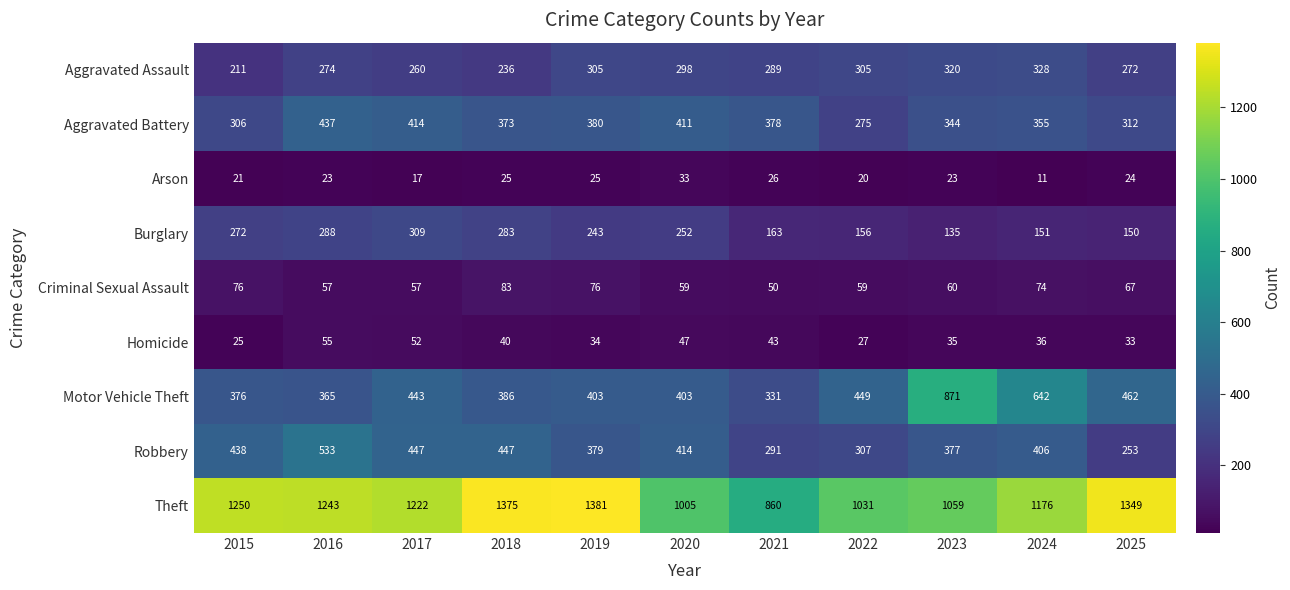

Rank the series by their maximum value, from lowest to highest.

Arson, Homicide, Criminal Sexual Assault, Burglary, Aggravated Assault, Aggravated Battery, Robbery, Motor Vehicle Theft, Theft